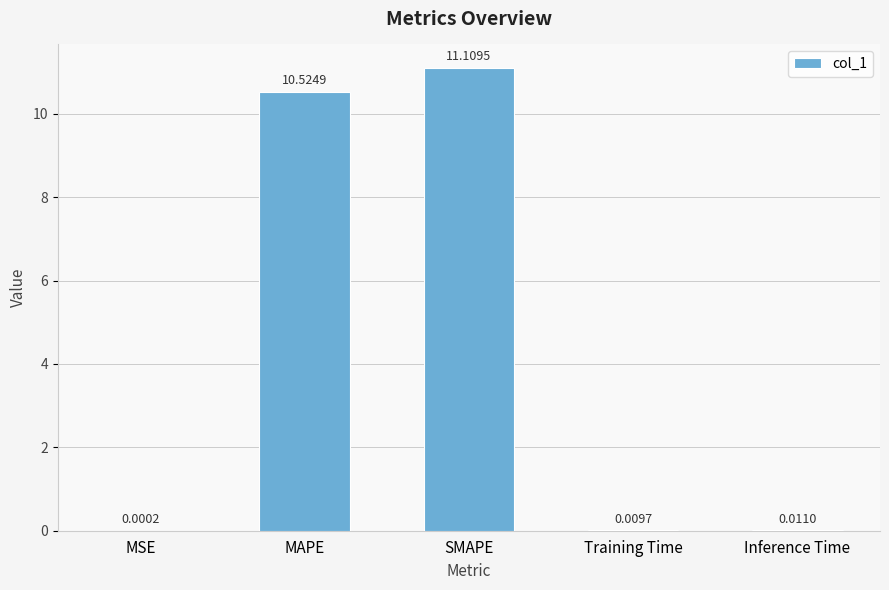

What is the sum of the values at MAPE and MSE?

10.5